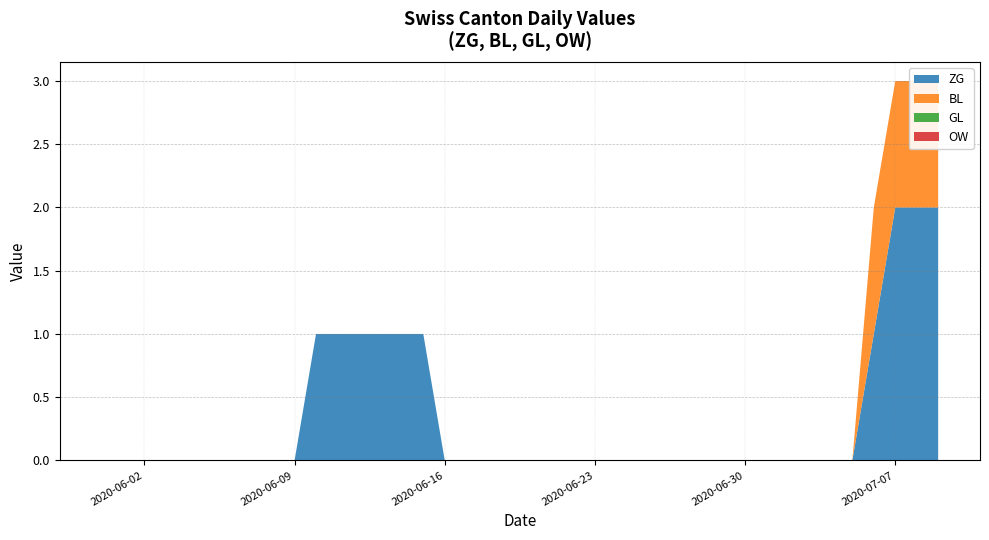

Reading left to right, what are all the values shown in this chart?

ZG: 0	0	0	0	0	0	0	0	0	0	1	1	1	1	1	1	0	0	0	0	0	0	0	0	0	0	0	0	0	0	0	0	0	0	0	0	1	2	2	2
BL: 0	0	0	0	0	0	0	0	0	0	0	0	0	0	0	0	0	0	0	0	0	0	0	0	0	0	0	0	0	0	0	0	0	0	0	0	1	1	1	1
GL: 0	0	0	0	0	0	0	0	0	0	0	0	0	0	0	0	0	0	0	0	0	0	0	0	0	0	0	0	0	0	0	0	0	0	0	0	0	0	0	0
OW: 0	0	0	0	0	0	0	0	0	0	0	0	0	0	0	0	0	0	0	0	0	0	0	0	0	0	0	0	0	0	0	0	0	0	0	0	0	0	0	0